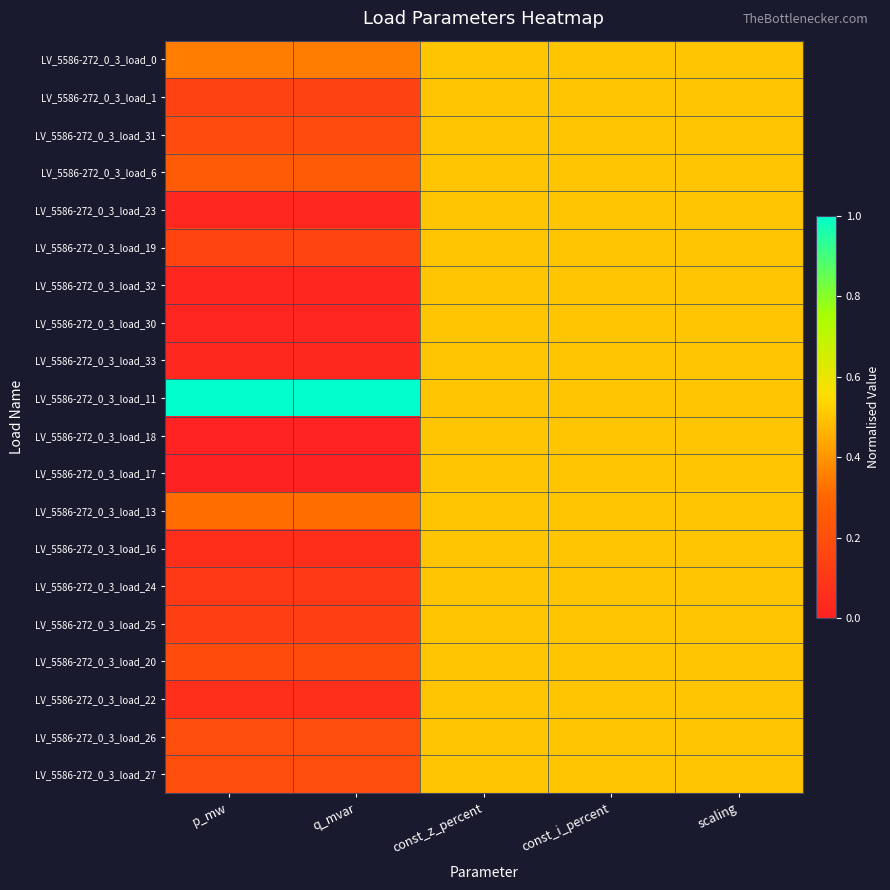

Which series has the largest total across all categories?

LV_5586-272_0_3_load_11